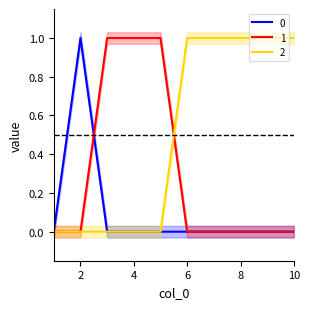

Rank the series by their maximum value, from lowest to highest.

0, 1, 2